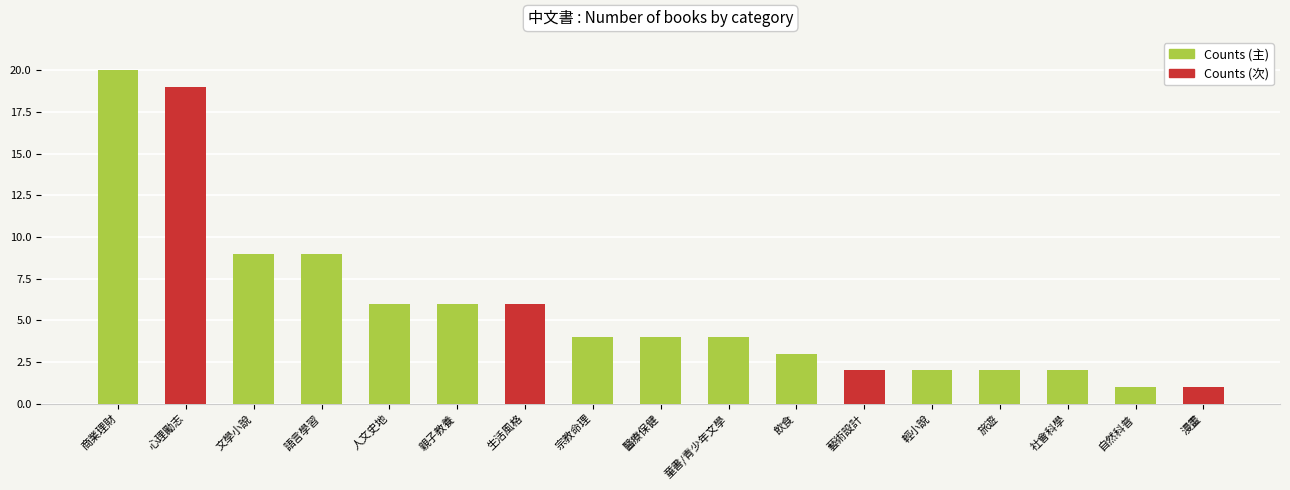

What is the label of the 9th bar from the right?

醫療保健